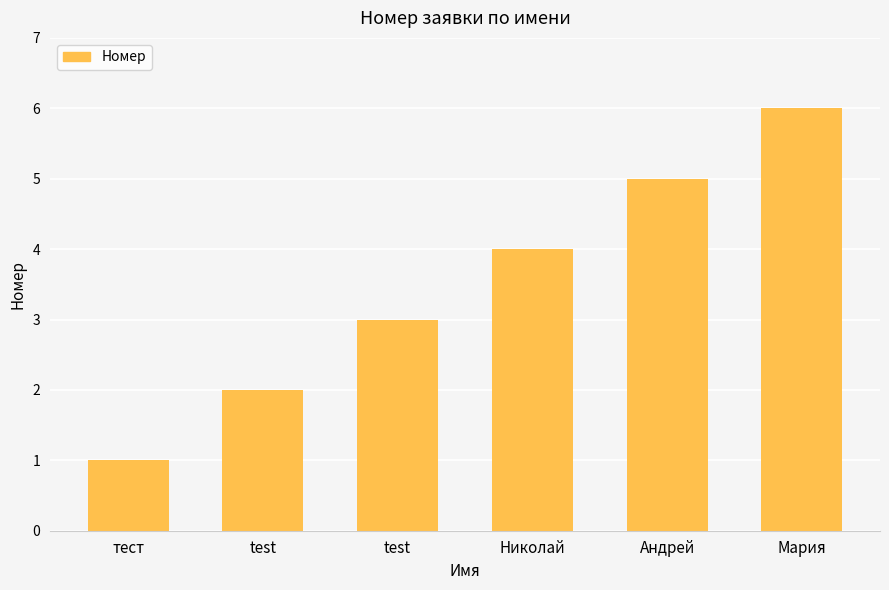

Does the chart contain any negative values?

No